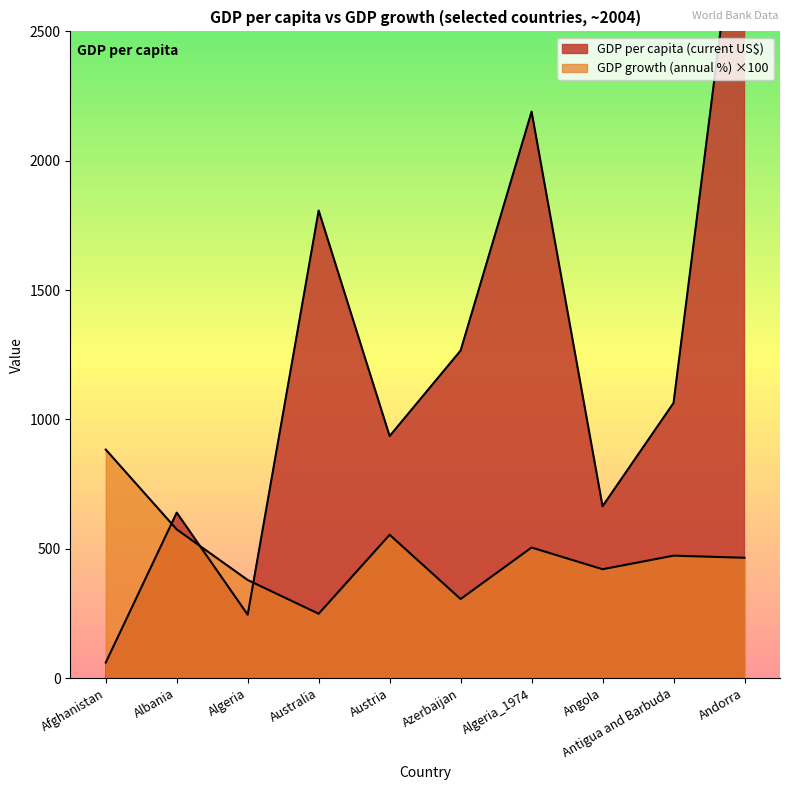

At which category does the chart reach its minimum across all series?

Afghanistan